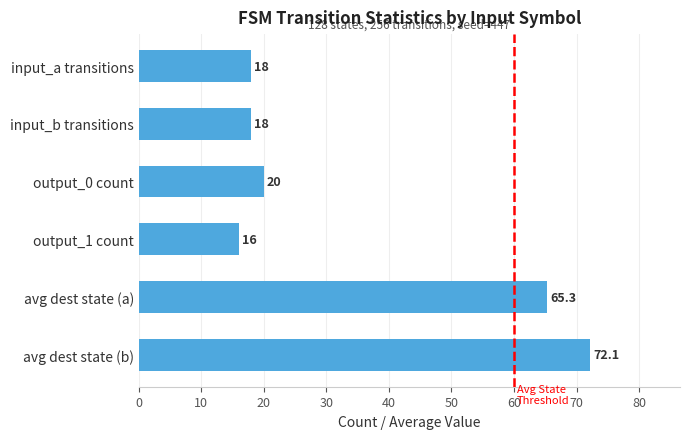

How many bars are there in total?

6